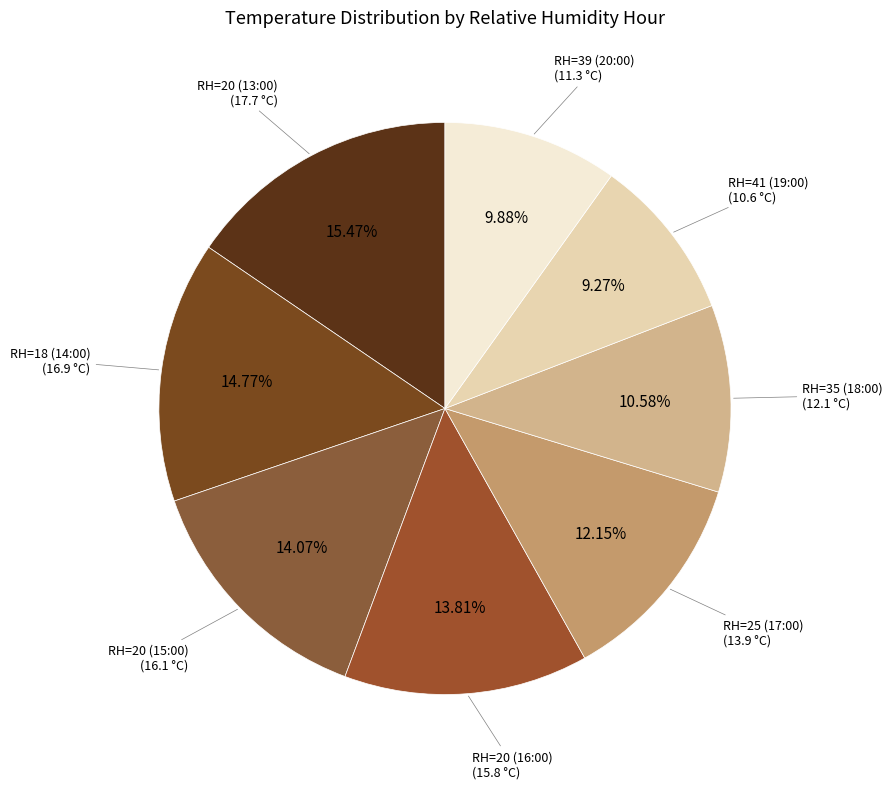

Does any single category account for the majority?

No